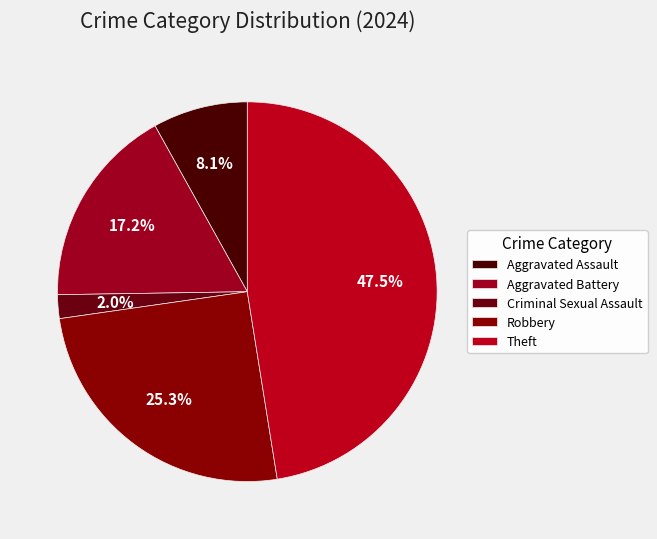

What percentage is the Aggravated Battery slice, to the nearest percent?

17%